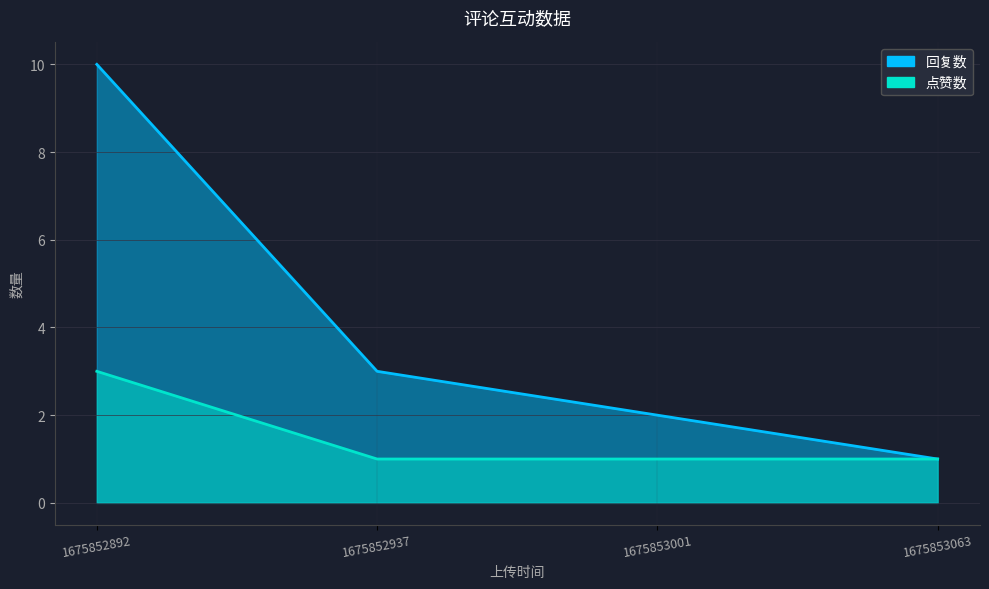

Reading right to left, list all the values displayed in this chart.

回复数: 1675853063=1	1675853001=2	1675852937=3	1675852892=10
点赞数: 1675853063=1	1675853001=1	1675852937=1	1675852892=3